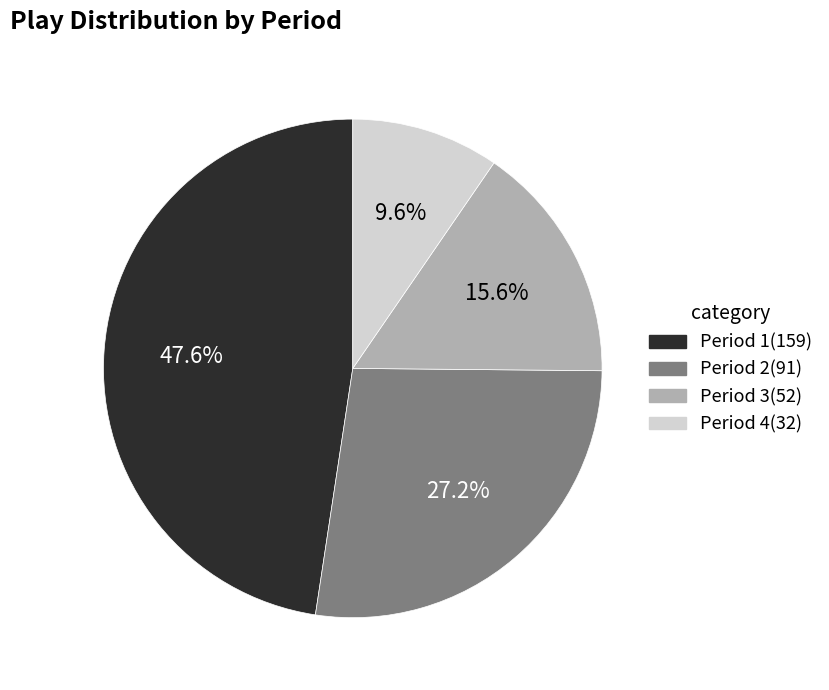

To the nearest percent, what is the average slice percentage?

25%